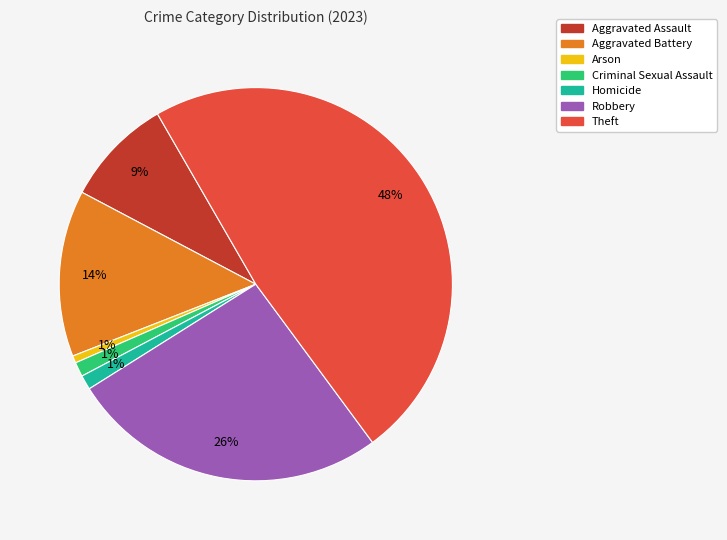

How many slices are in this pie chart?

7